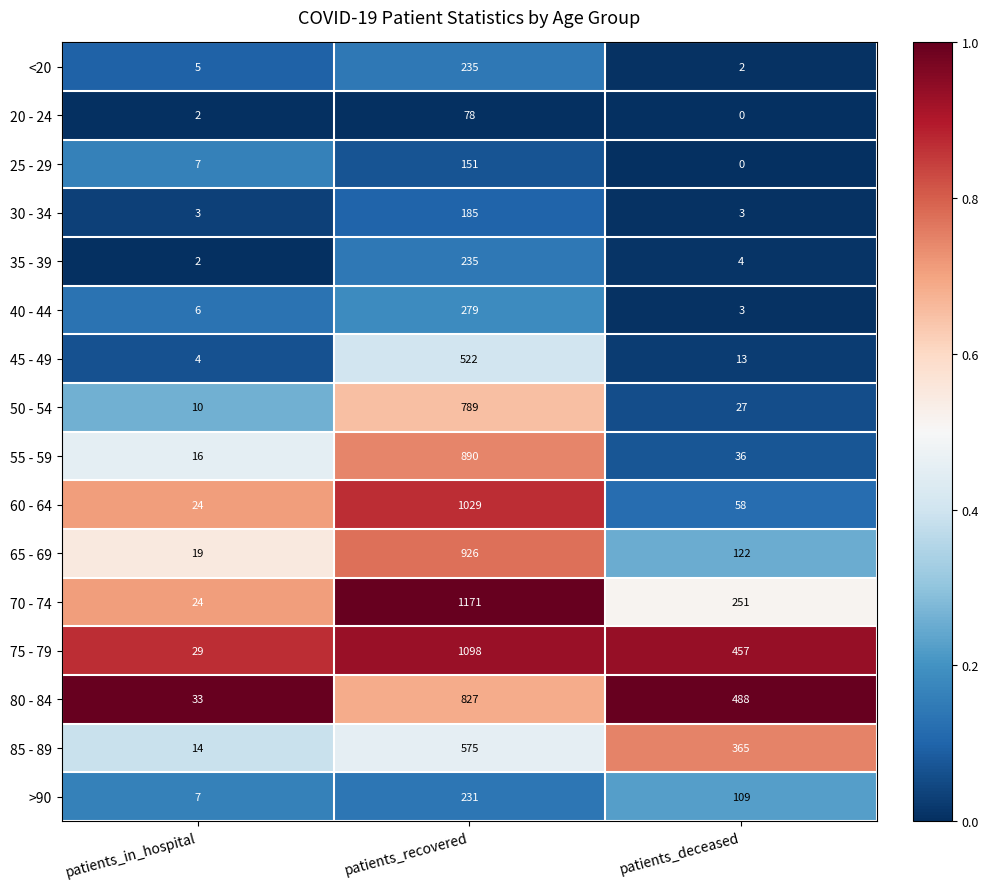

At which category does the chart reach its peak across all series?

patients_recovered